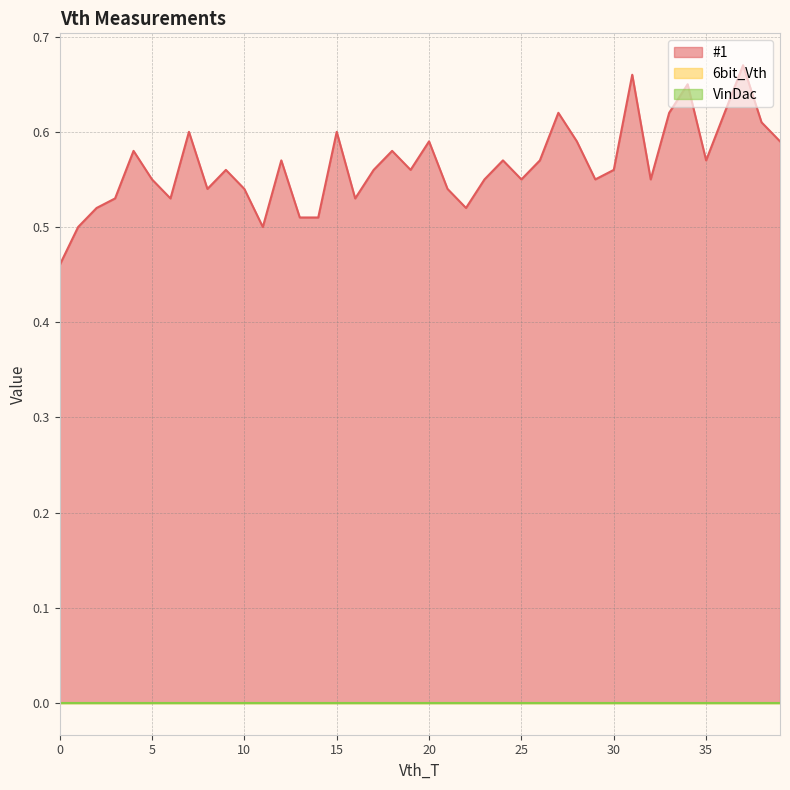

What is the spread (max minus min) of values at 17?

0.6